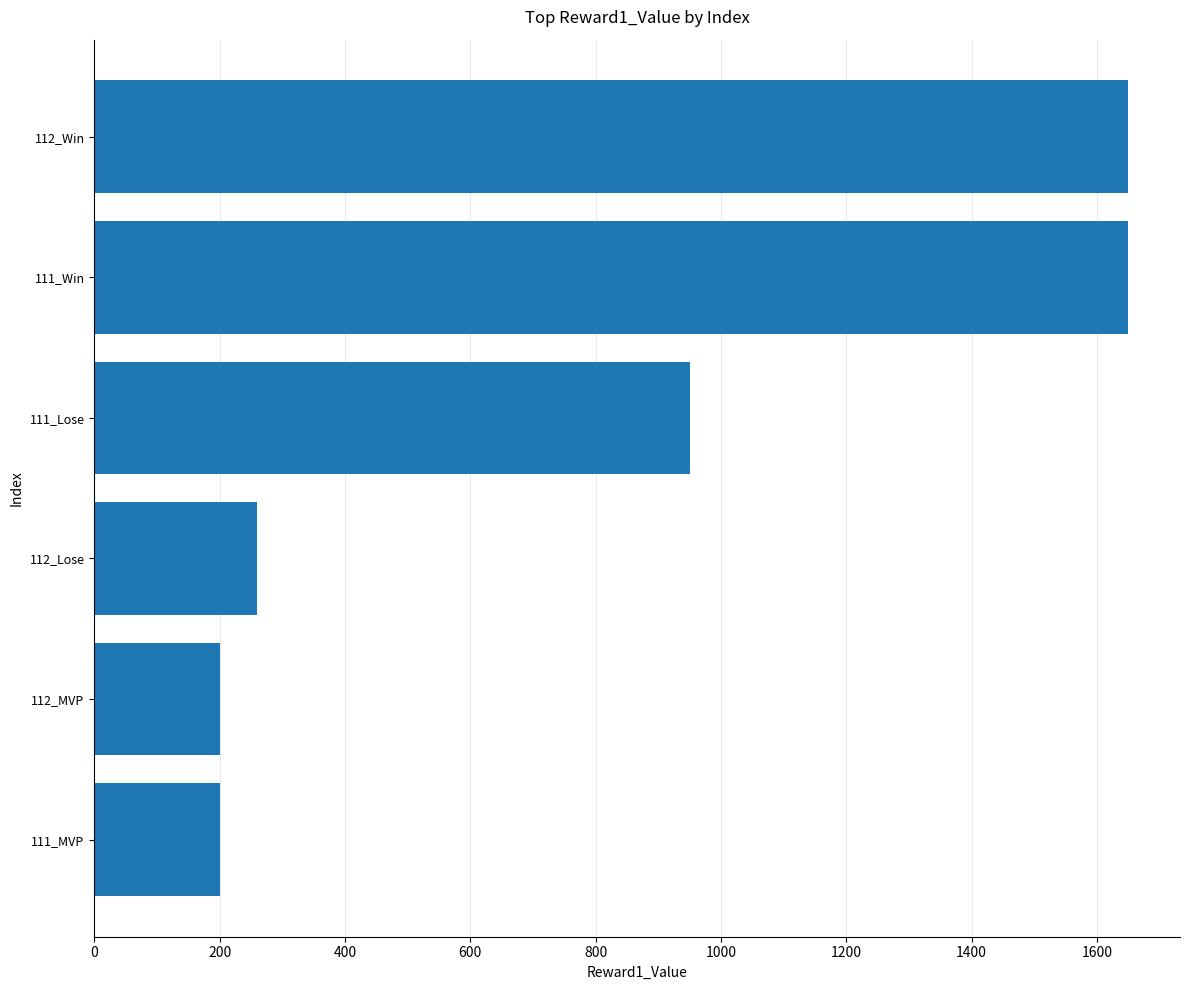

Is it true that the value at 112_MVP is 340?

False